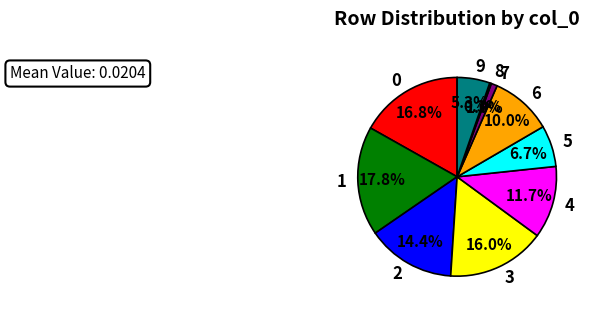

How many segments does this pie chart have?

10